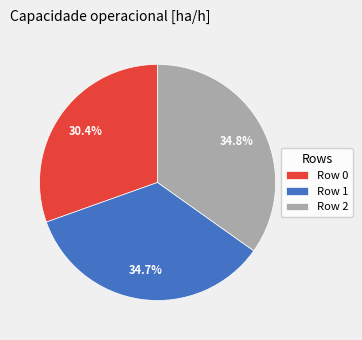

To the nearest percent, what percentage of the pie is Row 2?

35%